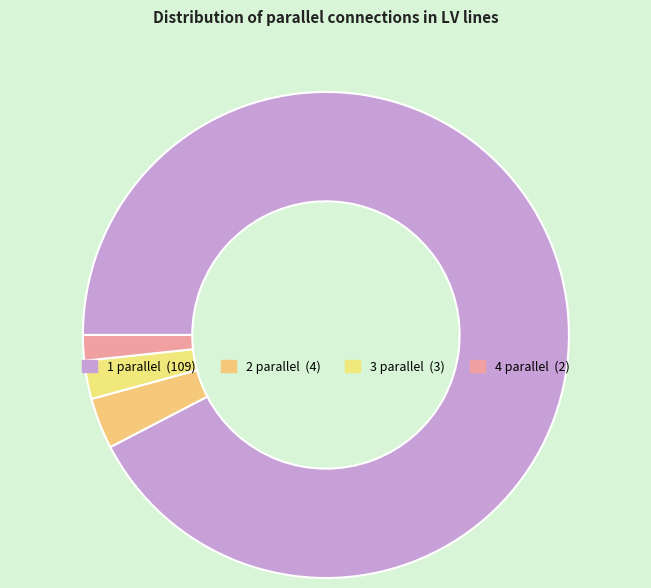

True or false: 3 accounts for 1% of the total.

False